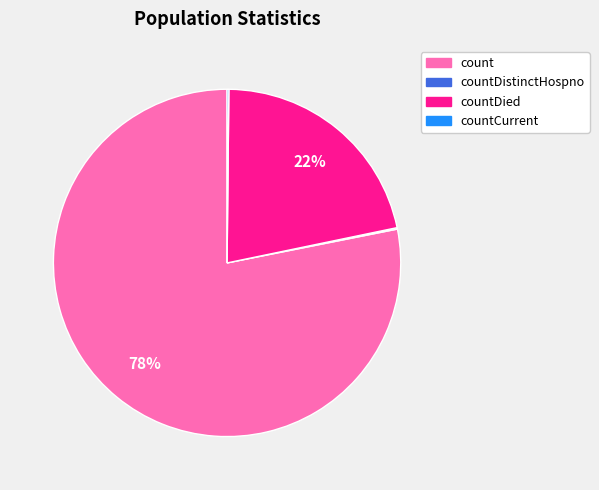

Is there any slice that represents more than half of the pie?

Yes